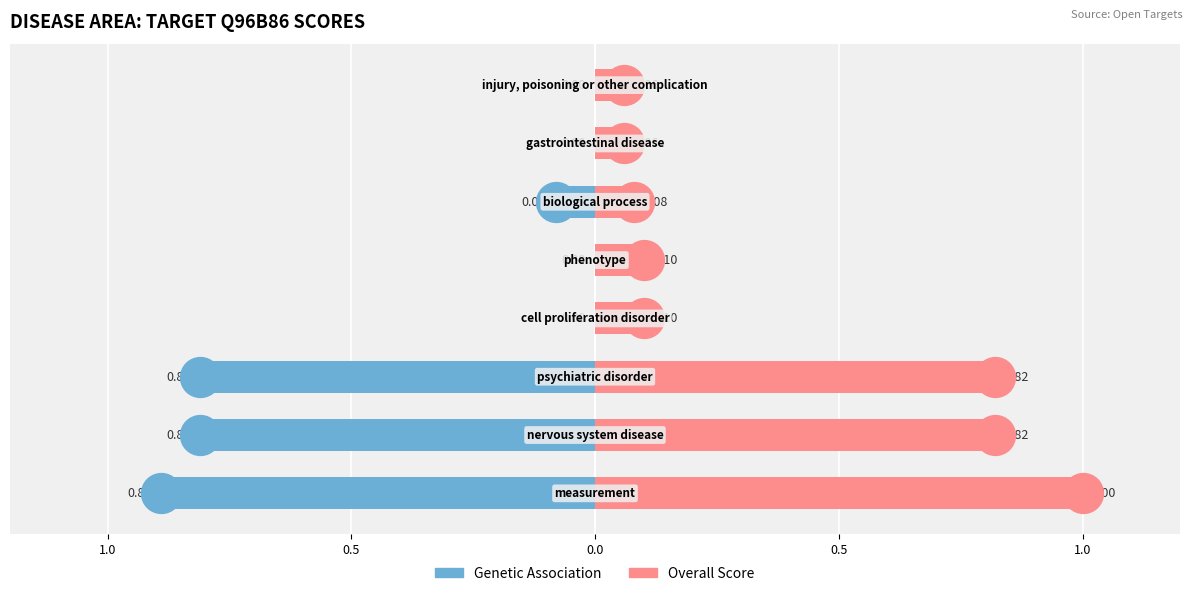

Which series reaches the minimum Y coordinate?

genetic_association